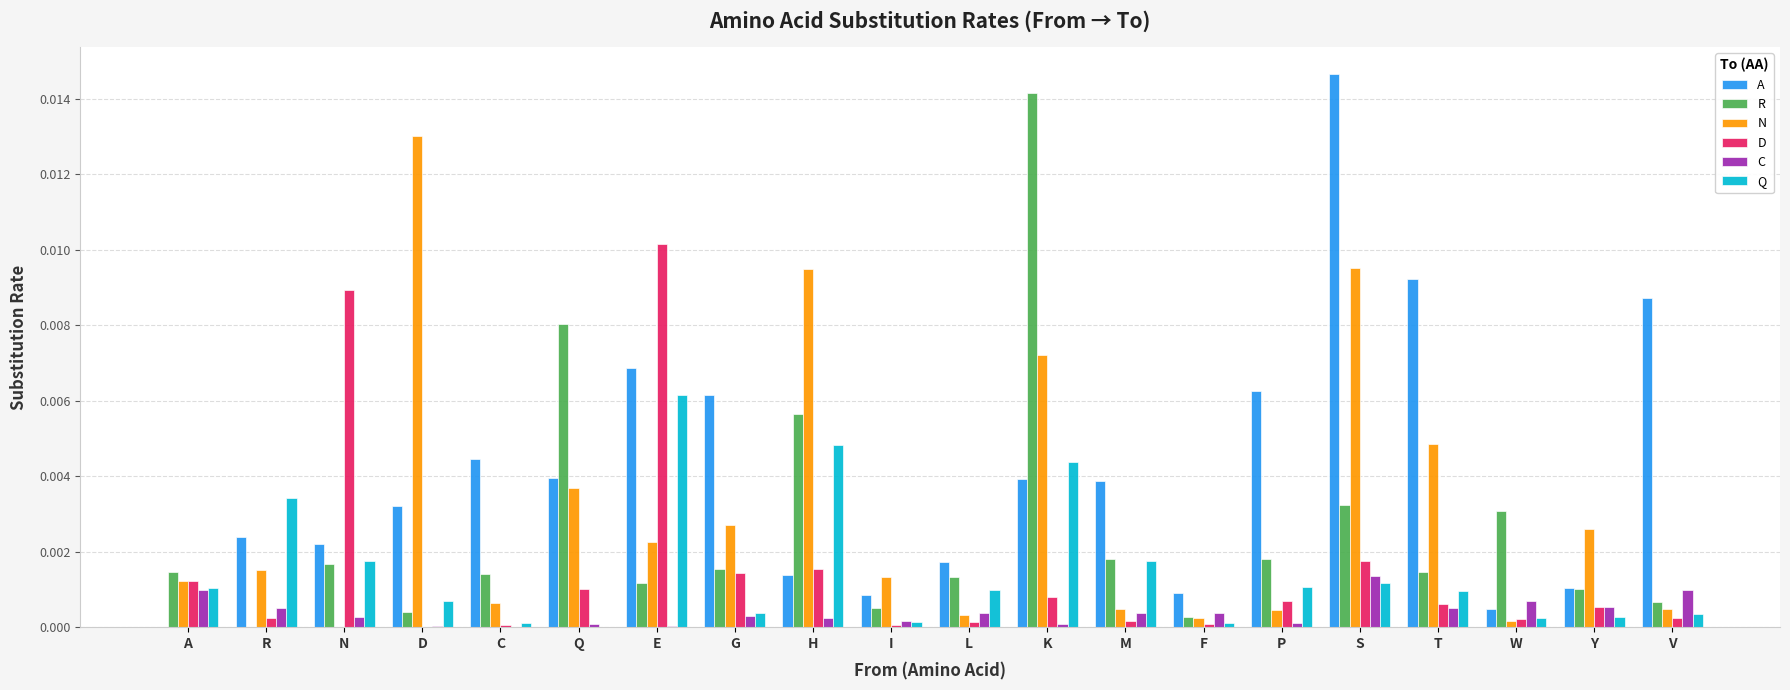

Count the number of data series in this chart.

6